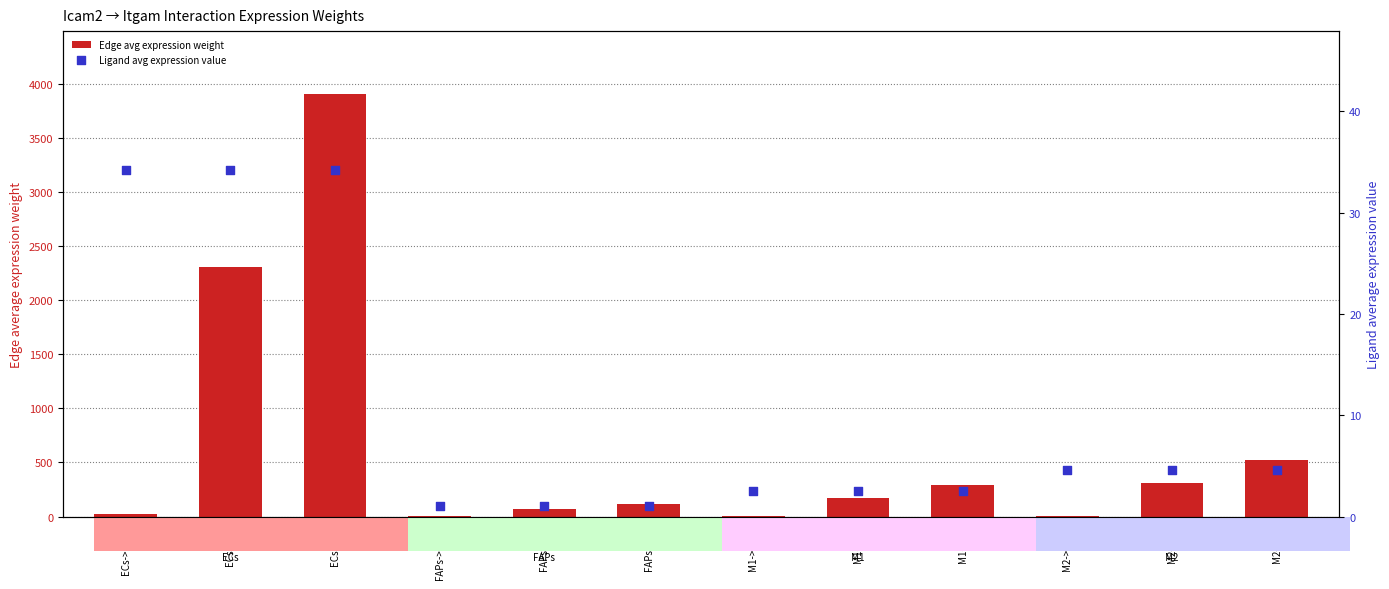

Which series has the largest Y range (max minus min)?

Edge avg expression weight